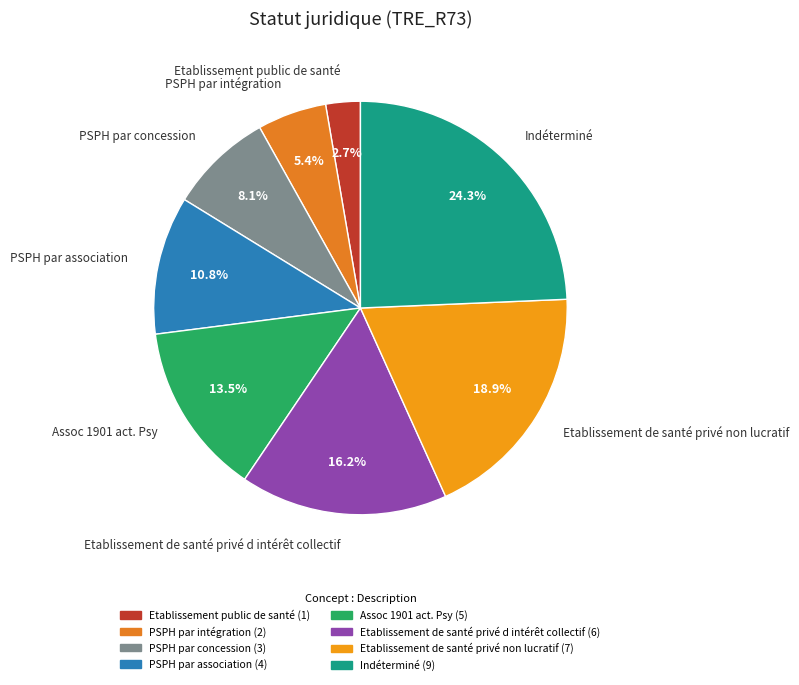

Count the number of slices in the pie.

8